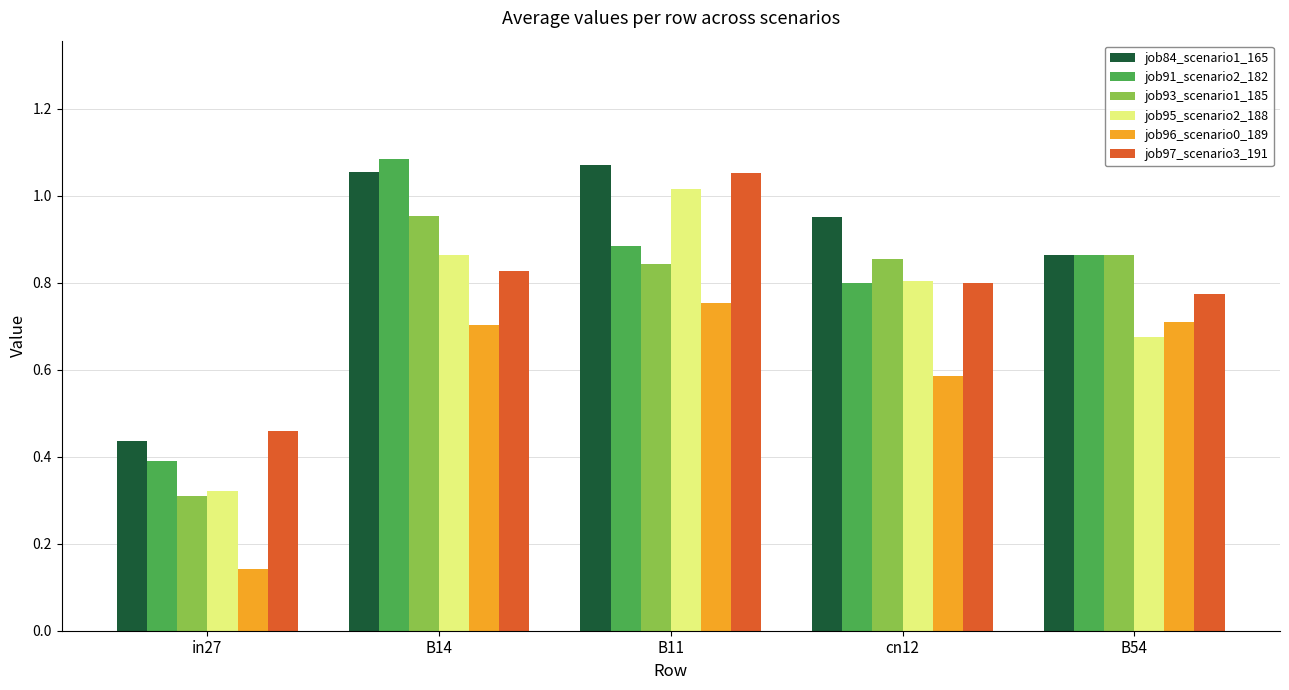

Does the chart contain any negative values?

No